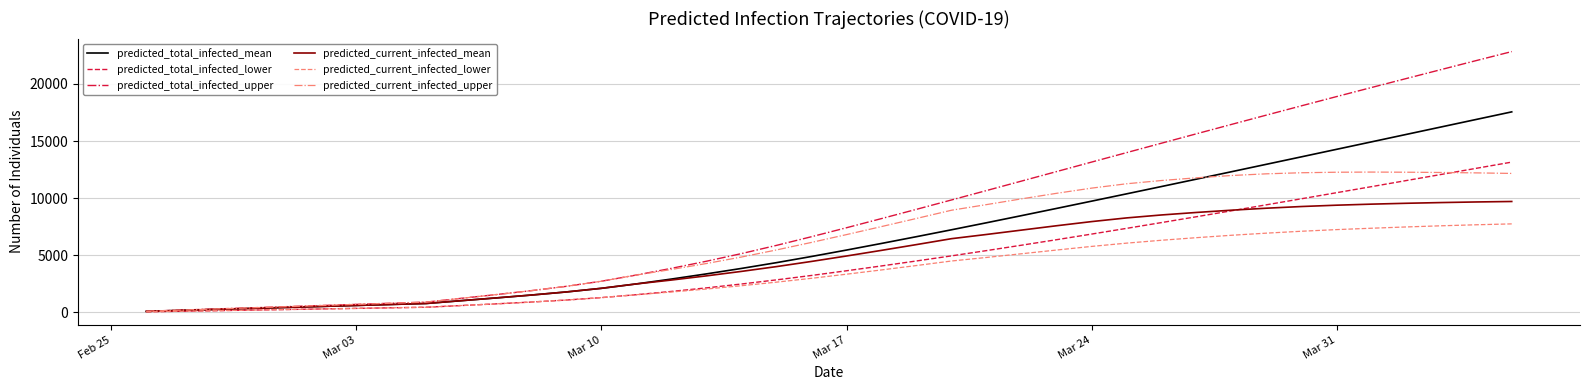

How many lines are shown in the chart?

6